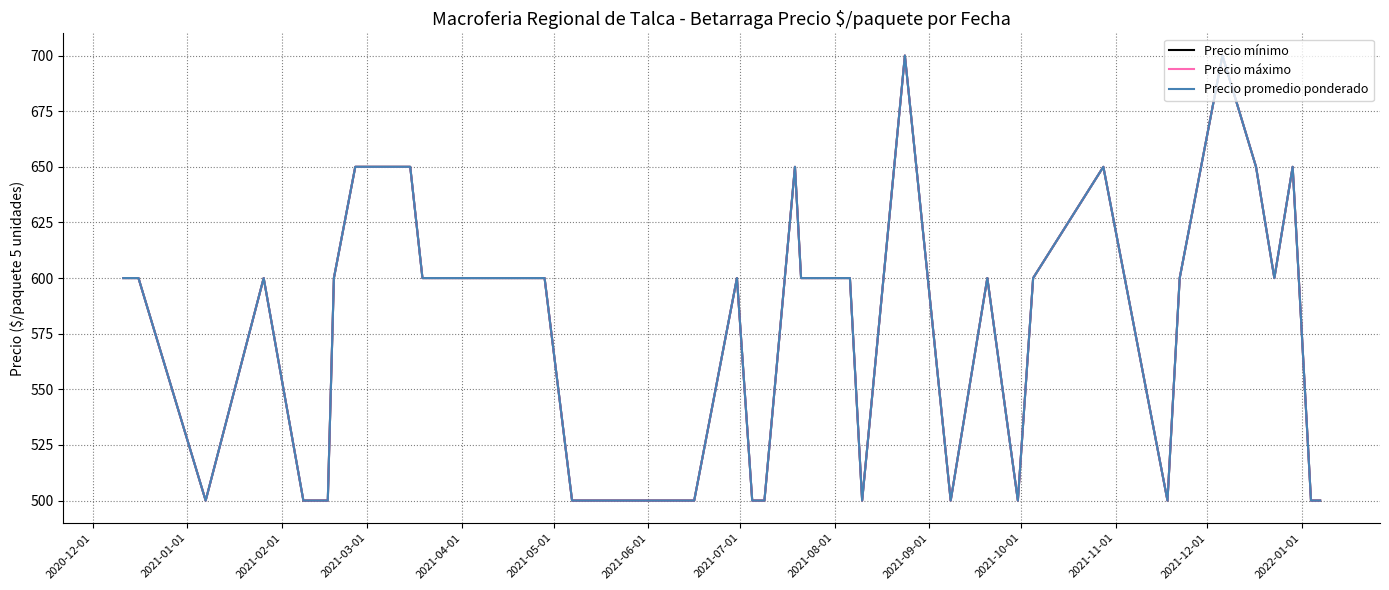

What is the maximum value shown in the chart?

700